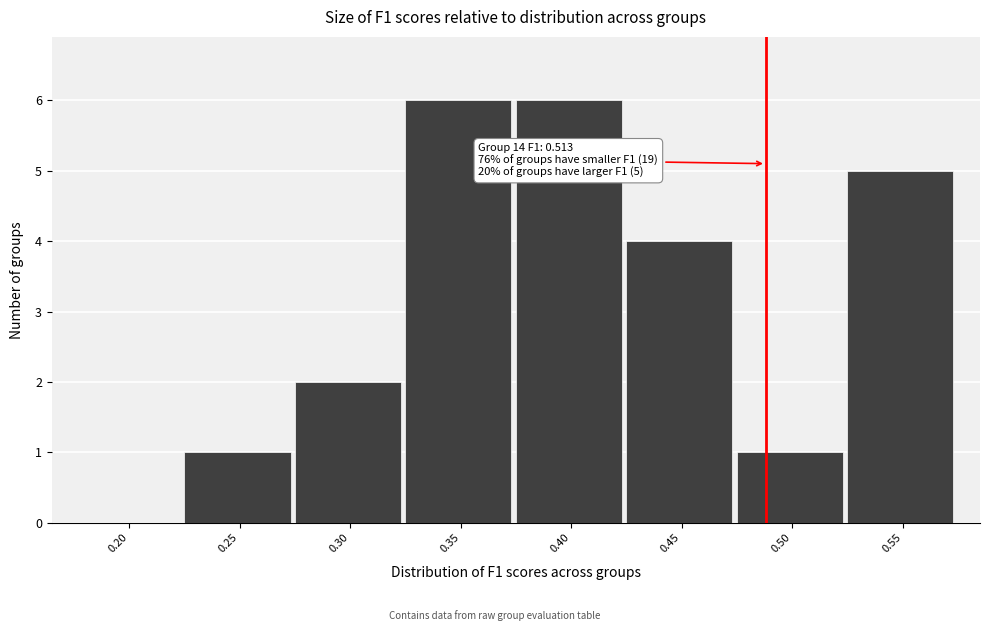

Reading left to right, extract all data points from this chart.

0.20=0	0.25=1	0.30=2	0.35=6	0.40=6	0.45=4	0.50=1	0.55=5